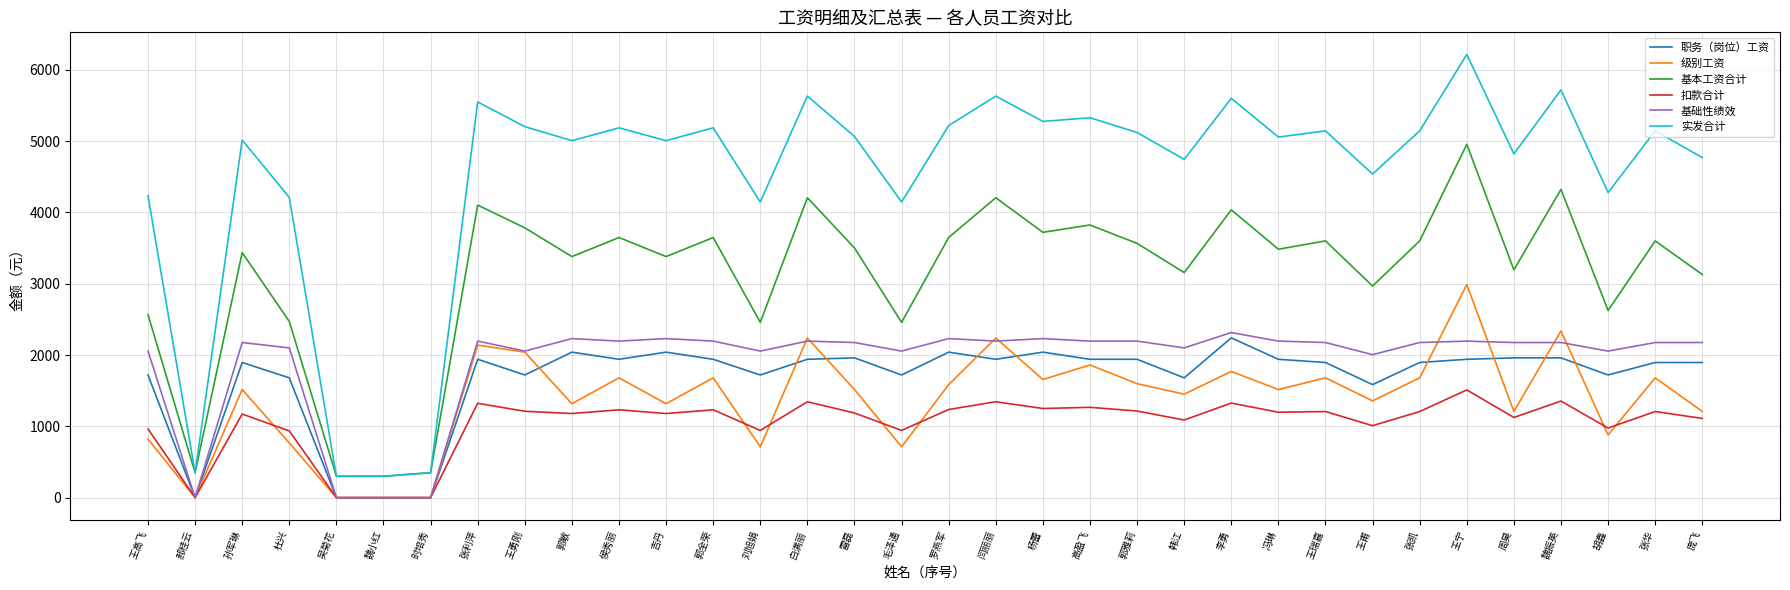

What is the total value across all series at 郭全荣?

15879.0